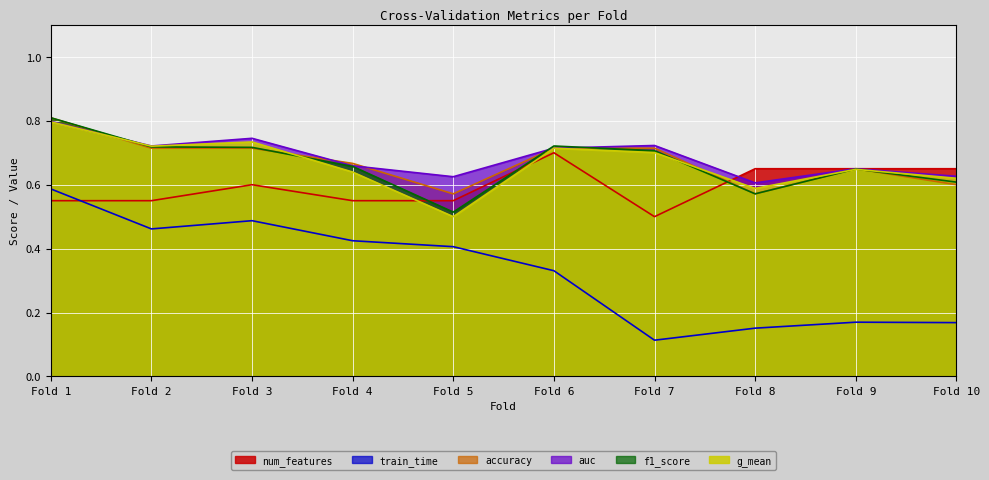

True or false: auc and train_time intersect in this chart.

False